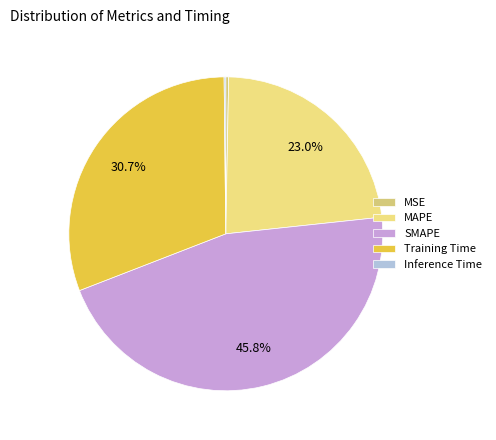

Is there any slice that represents more than half of the pie?

No